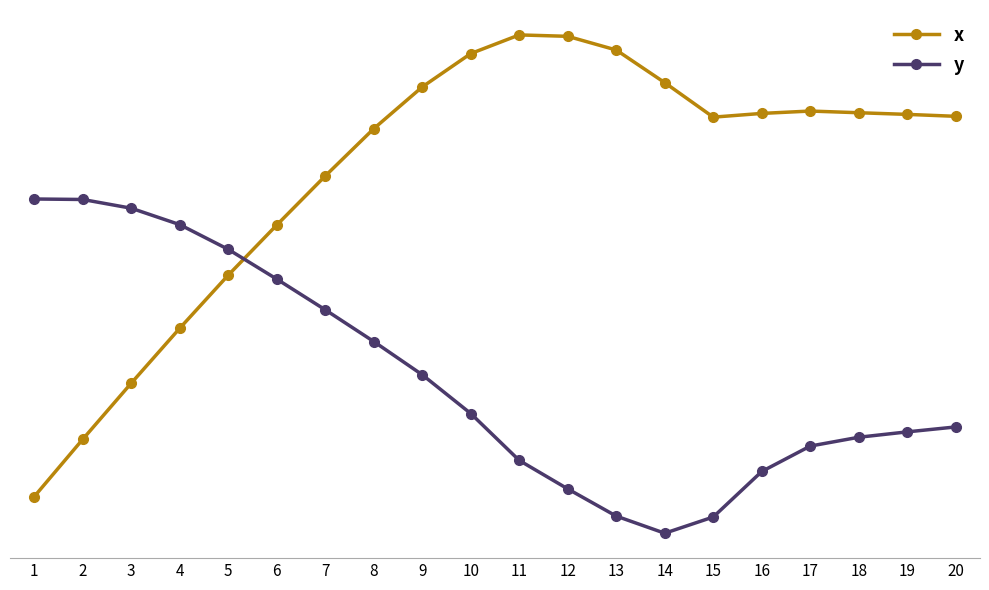

How many data points in y are less than 0?

6